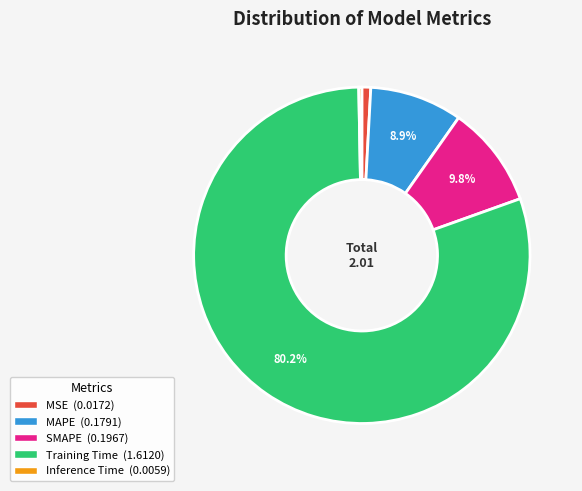

Is there a majority slice in this chart?

Yes